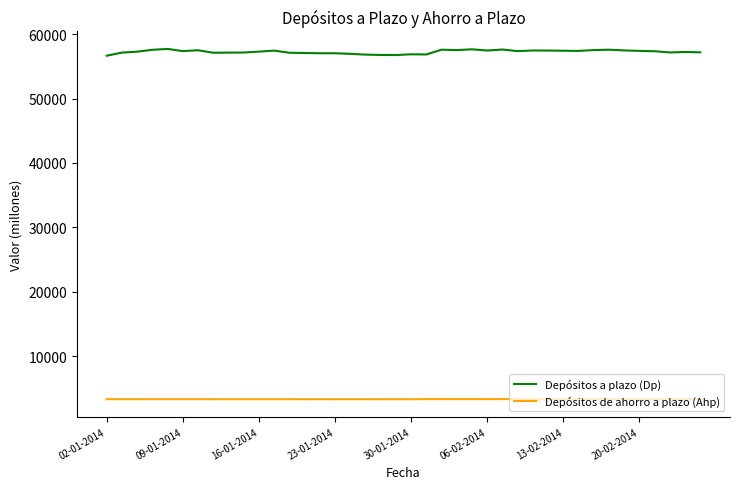

What is the difference between the maximum and second lowest values in the Depósitos de ahorro a plazo (Ahp) series?

26